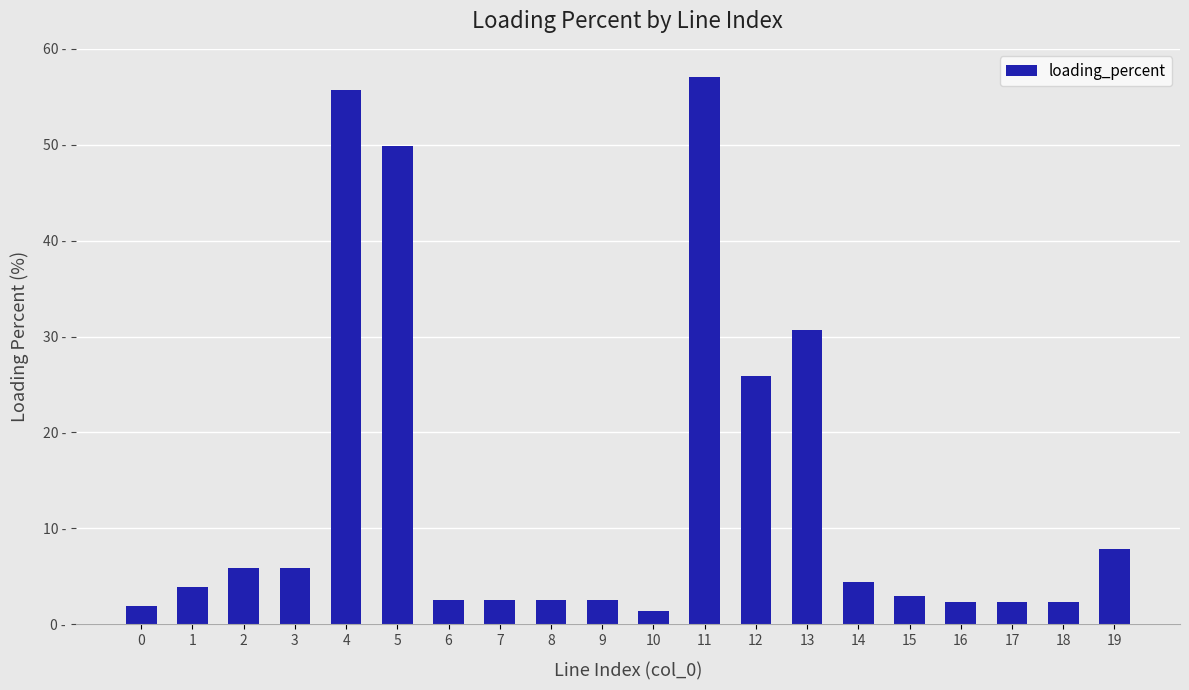

Does the chart contain any negative values?

No